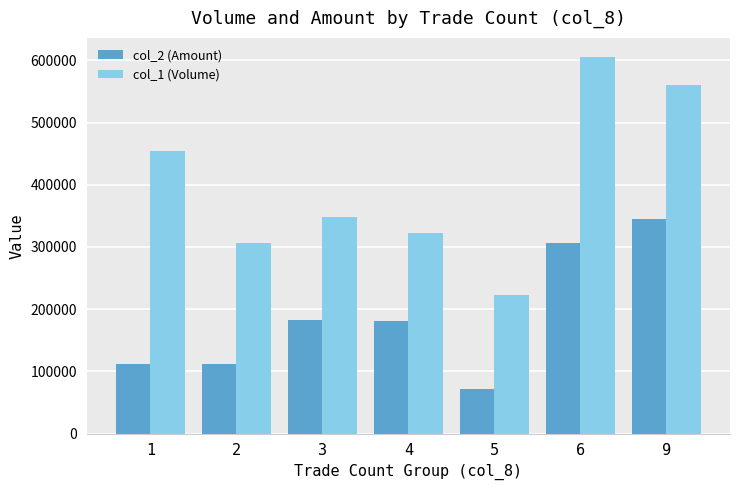

Which category has the highest value in the col_1 (Volume) series?

6